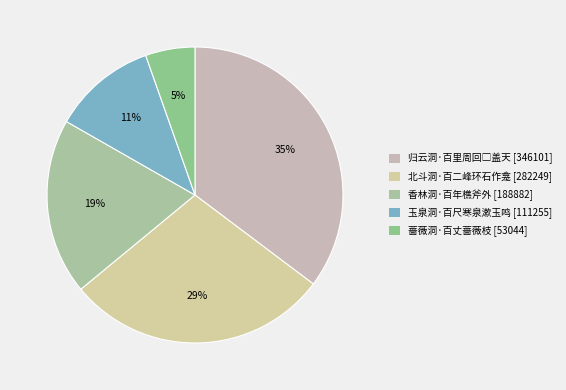

Which slice is the largest?

归云洞·百里周回□盖天